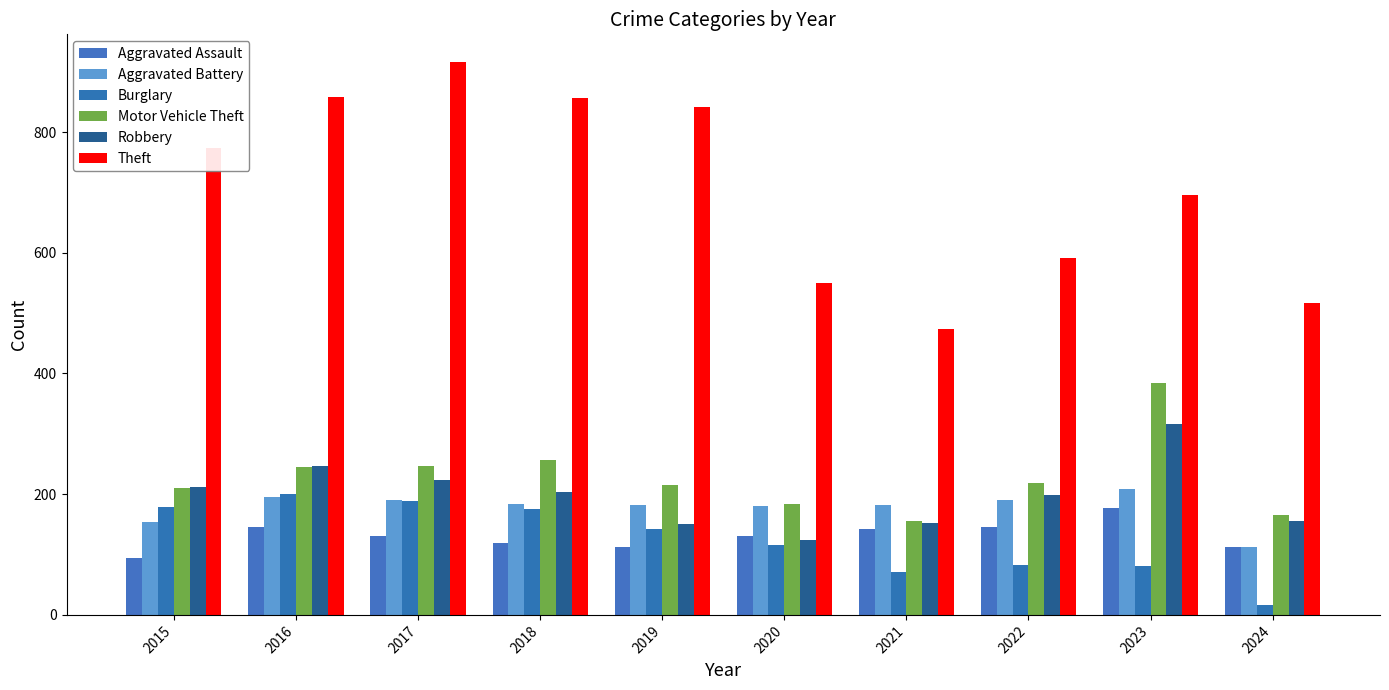

At how many categories does at least one series exceed 516?

8